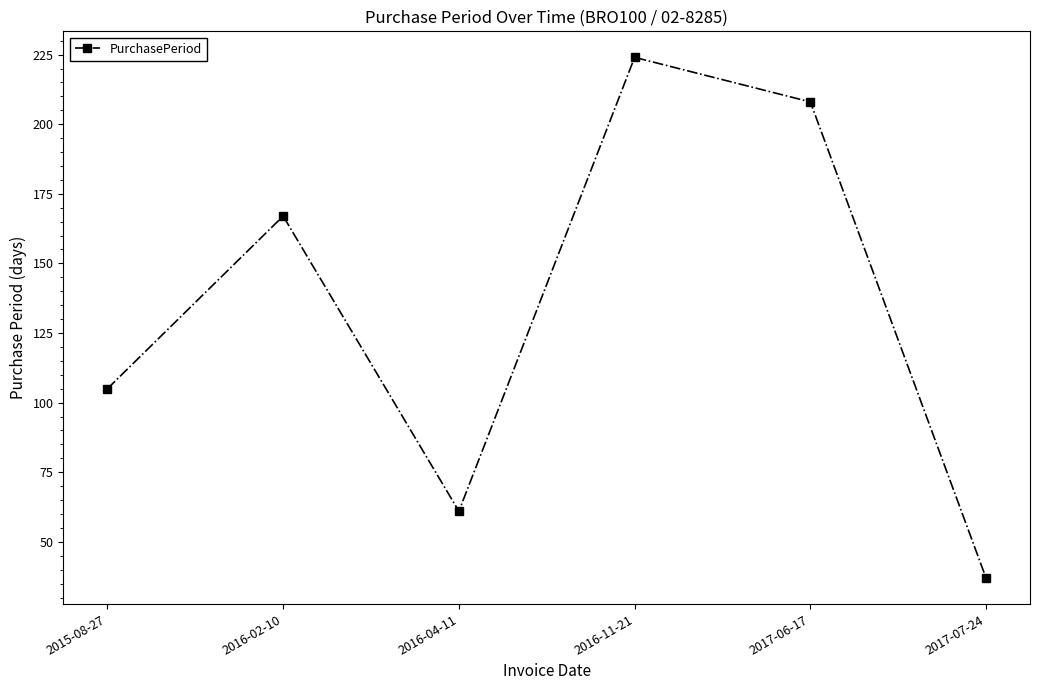

Where is the data nearest to the value 130?

2015-08-27